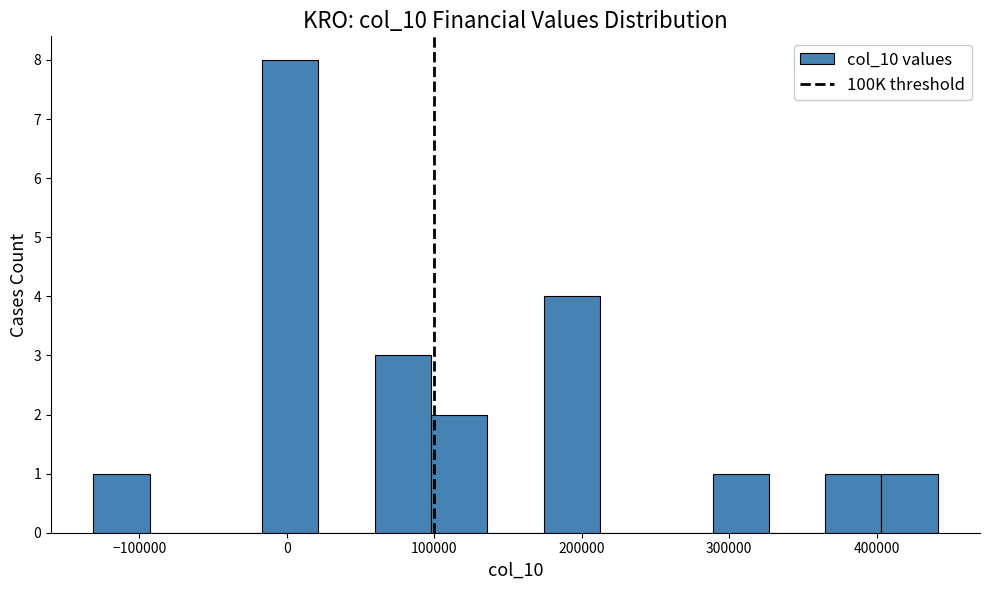

Around what value on the x-axis is the tallest bar? Give the approximate position of its centre, as read against the axis.

0